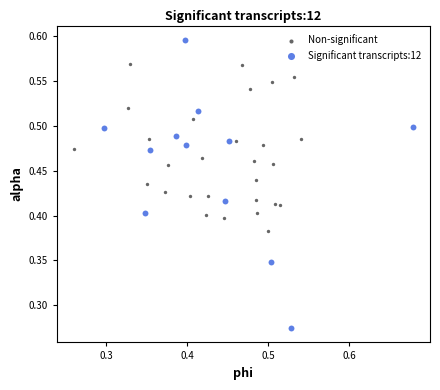

Which series has the widest spread of Y values?

Significant transcripts:12